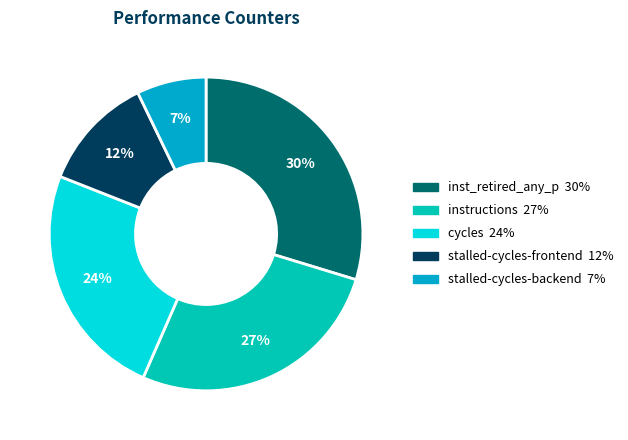

How many segments does this pie chart have?

5